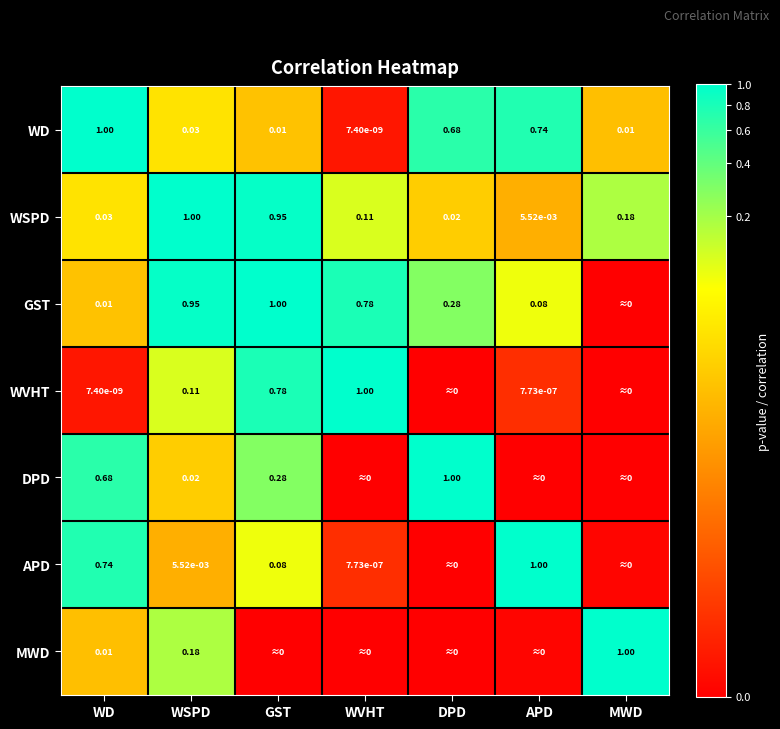

At WSPD, list the series in order from smallest to largest.

APD, DPD, WD, WVHT, MWD, GST, WSPD